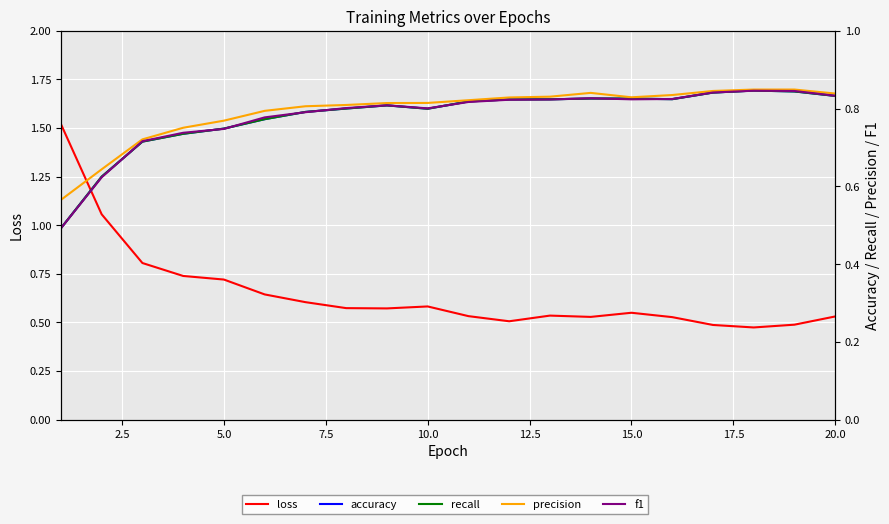

Rank the series by their maximum value, from lowest to highest.

f1, accuracy, recall, precision, loss